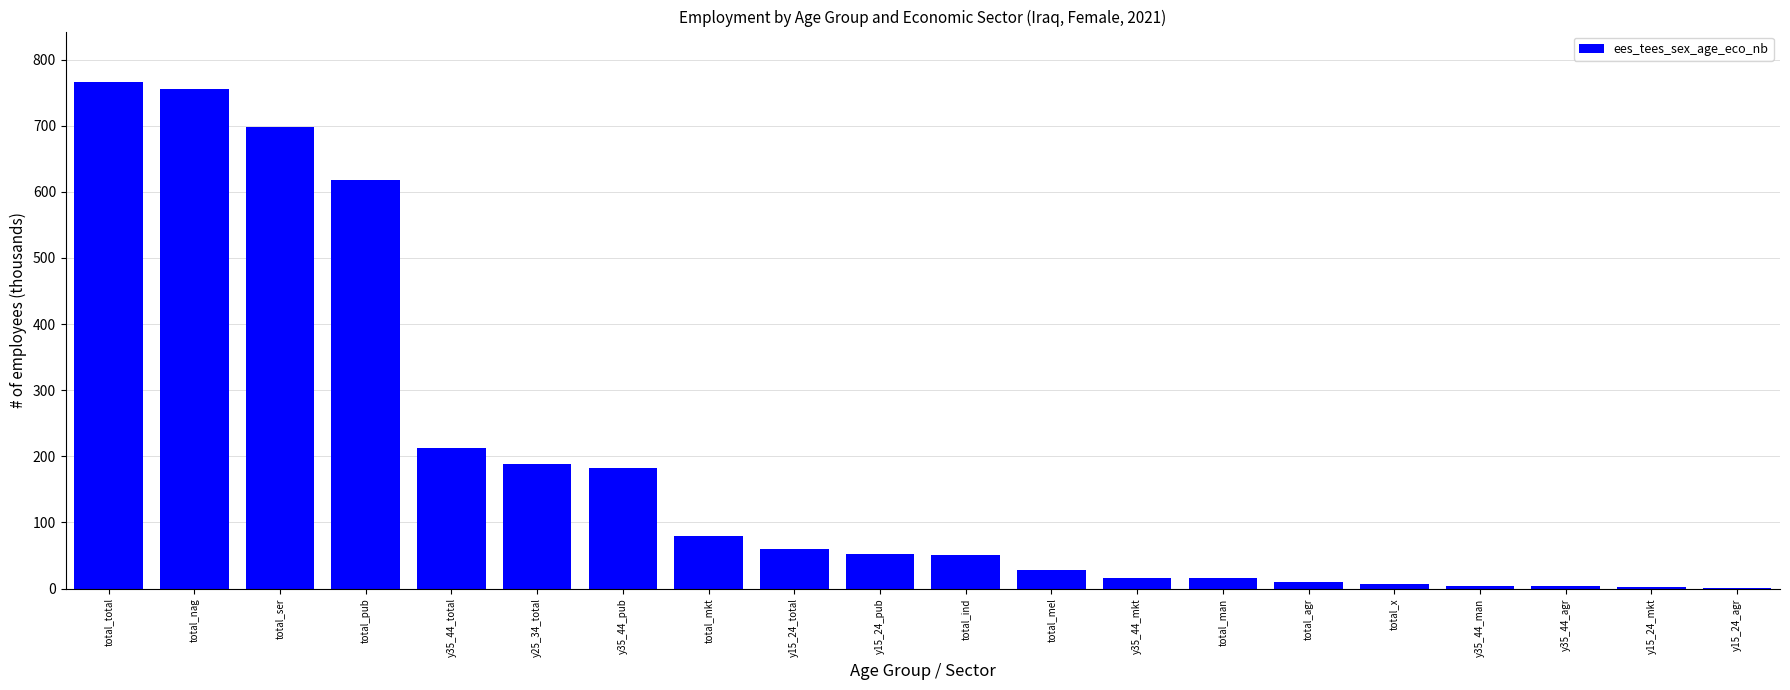

Is it true that the value at y35_44_pub is 183.1?

True